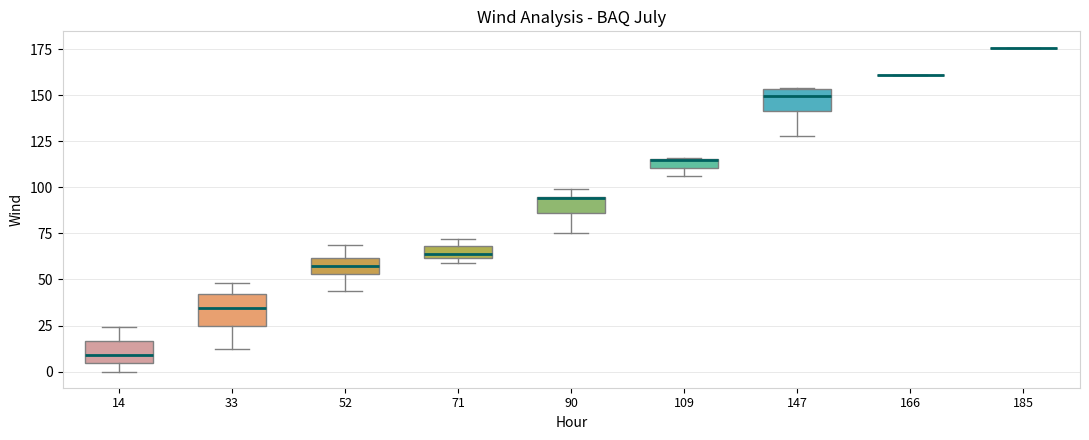

Where does the median line of the box at x = 33 sit on the y-axis? The values are not printed on the chart, so give them approximately, as read against the axis.

35